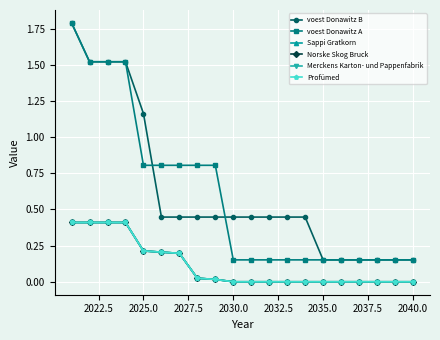

Reading right to left, list all the values displayed in this chart.

voest Donawitz B: 0.2	0.2	0.2	0.2	0.2	0.2	0.4	0.4	0.4	0.4	0.4	0.4	0.4	0.4	0.4	1.2	1.5	1.5	1.5	1.8
voest Donawitz A: 0.2	0.2	0.2	0.2	0.2	0.2	0.2	0.2	0.2	0.2	0.2	0.8	0.8	0.8	0.8	0.8	1.5	1.5	1.5	1.8
Sappi Gratkorn: 0.0	0.0	0.0	0.0	0.0	0.0	0.0	0.0	0.0	0.0	0.0	0.0	0.0	0.2	0.2	0.2	0.4	0.4	0.4	0.4
Norske Skog Bruck: 0.0	0.0	0.0	0.0	0.0	0.0	0.0	0.0	0.0	0.0	0.0	0.0	0.0	0.2	0.2	0.2	0.4	0.4	0.4	0.4
Merckens Karton- und Pappenfabrik: 0.0	0.0	0.0	0.0	0.0	0.0	0.0	0.0	0.0	0.0	0.0	0.0	0.0	0.2	0.2	0.2	0.4	0.4	0.4	0.4
Profümed: 0.0	0.0	0.0	0.0	0.0	0.0	0.0	0.0	0.0	0.0	0.0	0.0	0.0	0.2	0.2	0.2	0.4	0.4	0.4	0.4